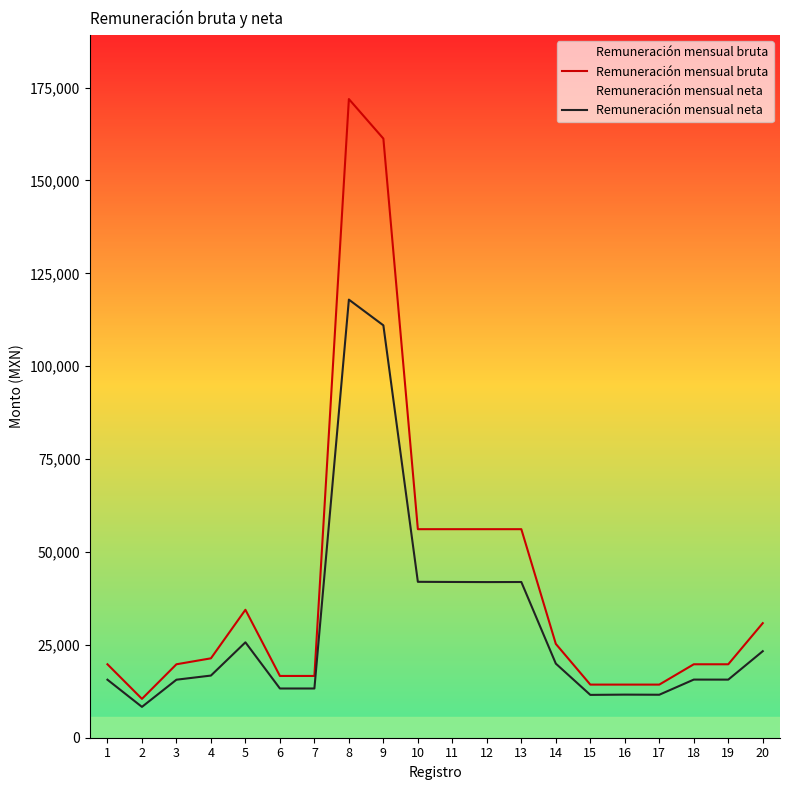

True or false: Remuneración mensual neta and Remuneración mensual bruta intersect in this chart.

False